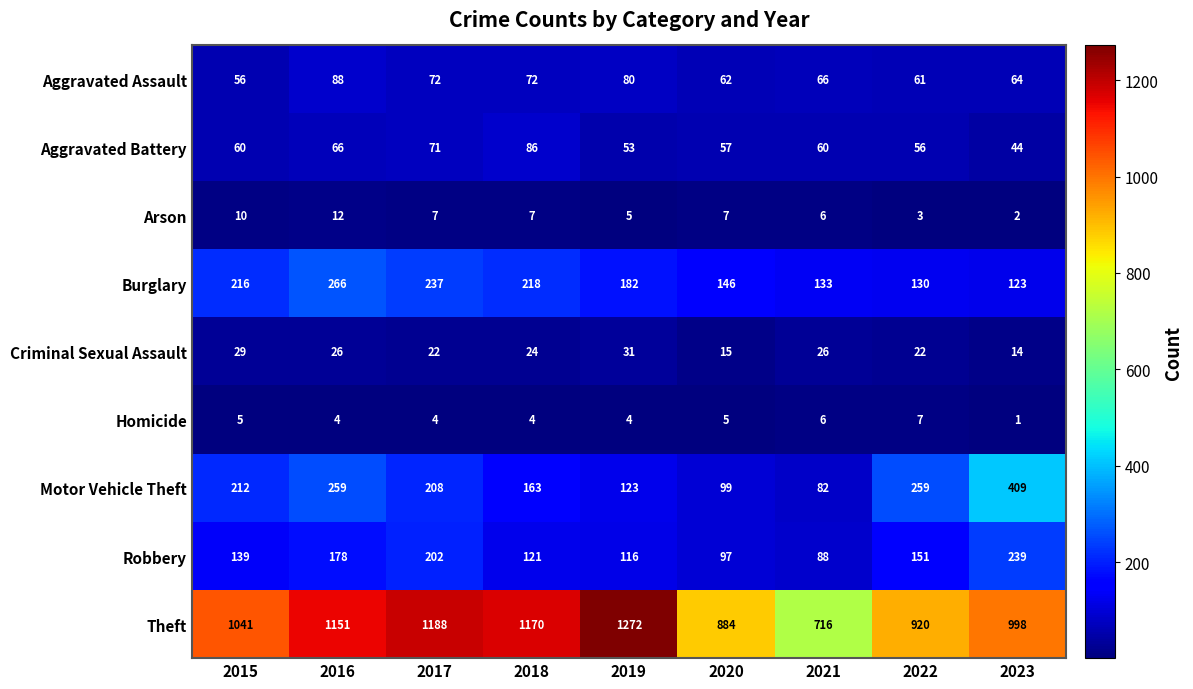

Count the number of data series in this chart.

9